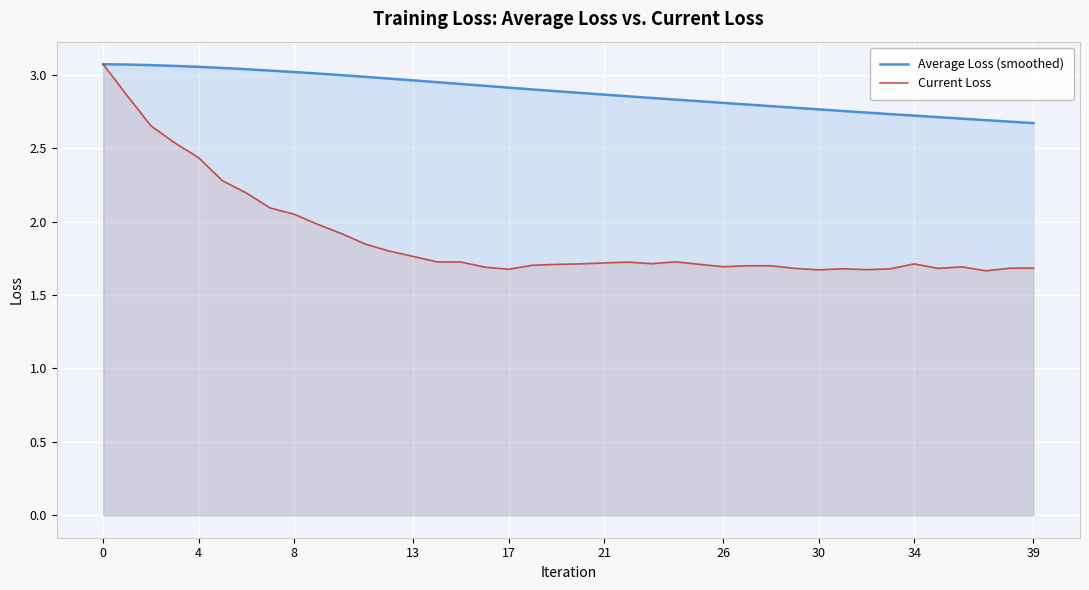

True or false: Average Loss (smoothed) and Current Loss cross at least once.

False